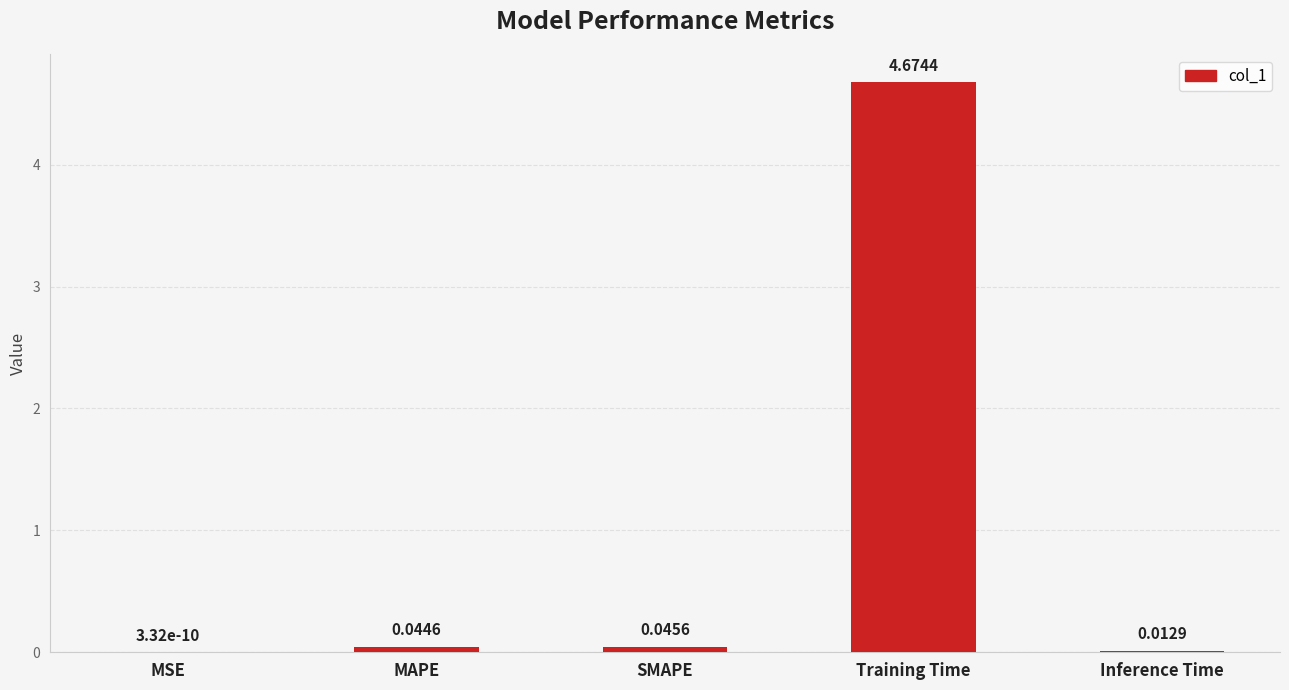

Where is the data nearest to the value 2?

SMAPE